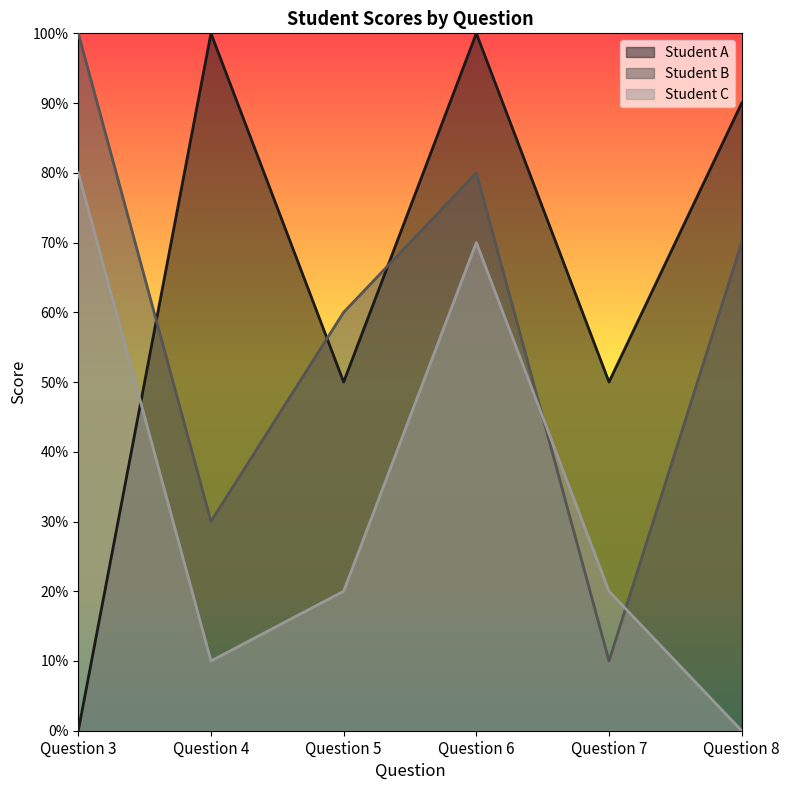

List the series in order of their peak value, highest first.

Student A, Student B, Student C